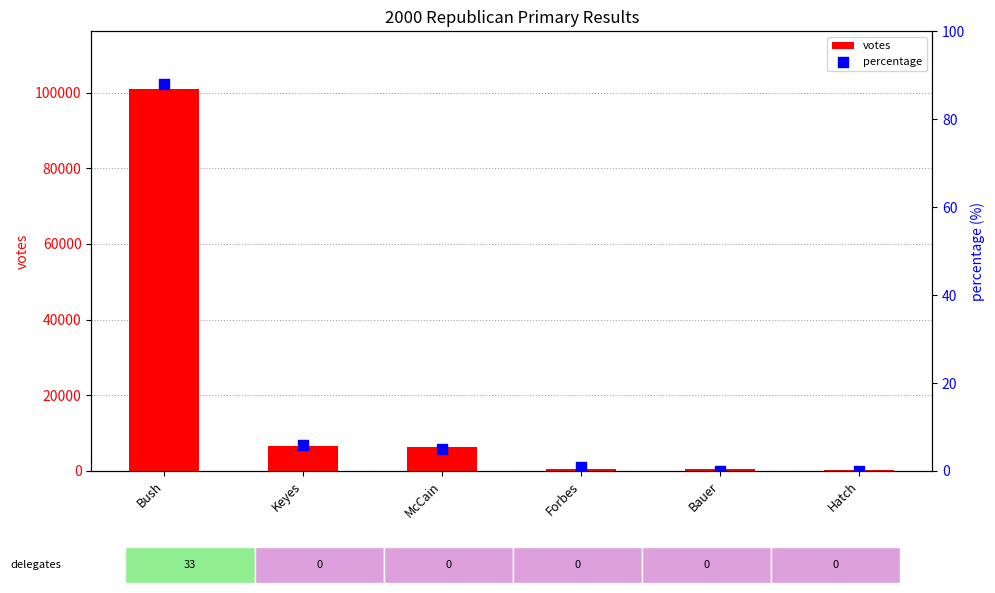

What are all the series names shown in the legend?

votes, percentage